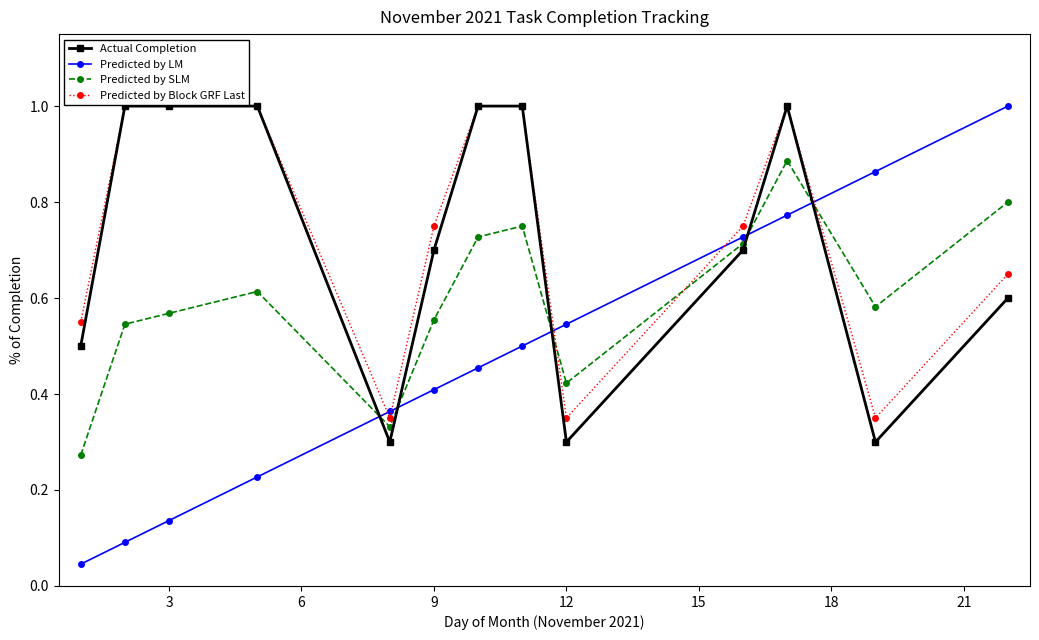

At how many categories does at least one series exceed 0?

13